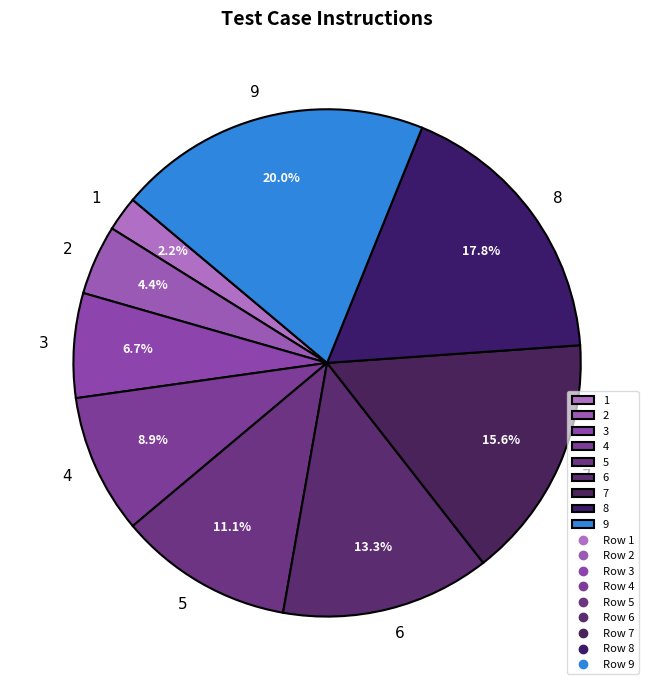

How many segments does this pie chart have?

9